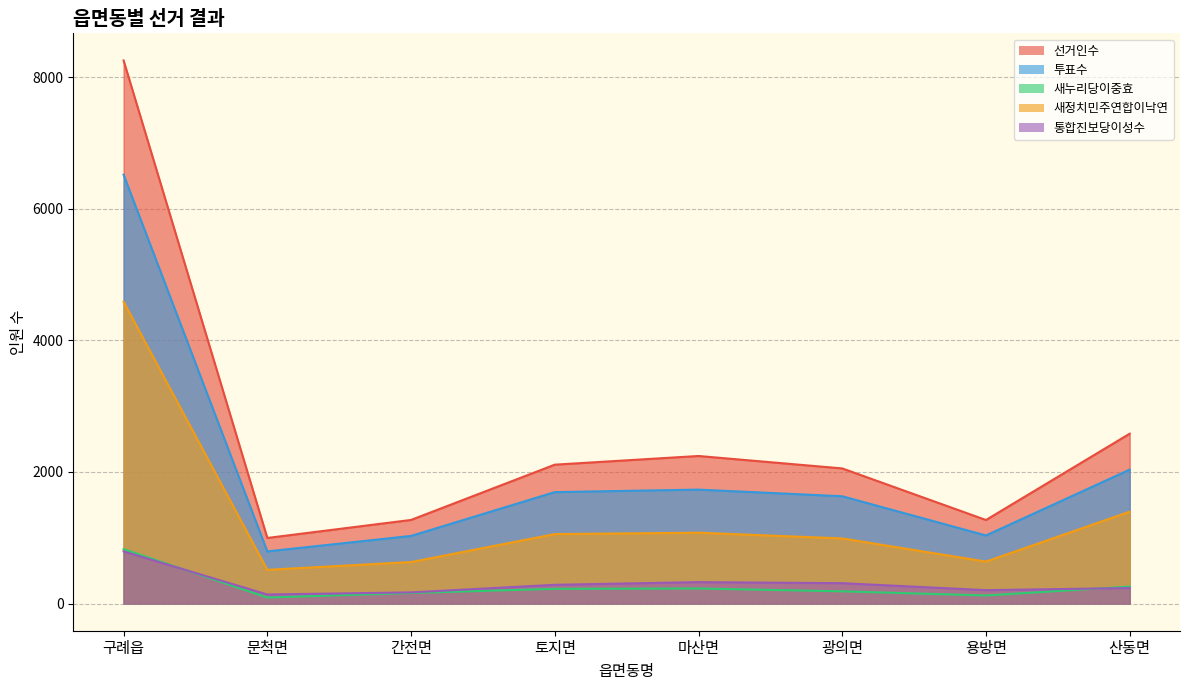

Which category has the highest value in the 새정치민주연합이낙연 series?

구례읍